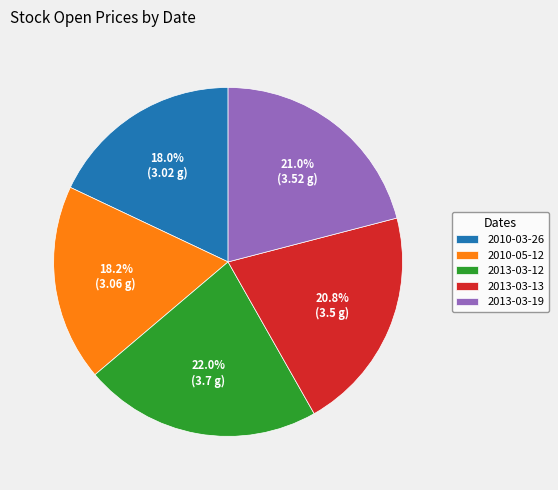

What is the largest slice in the pie chart?

2013-03-12